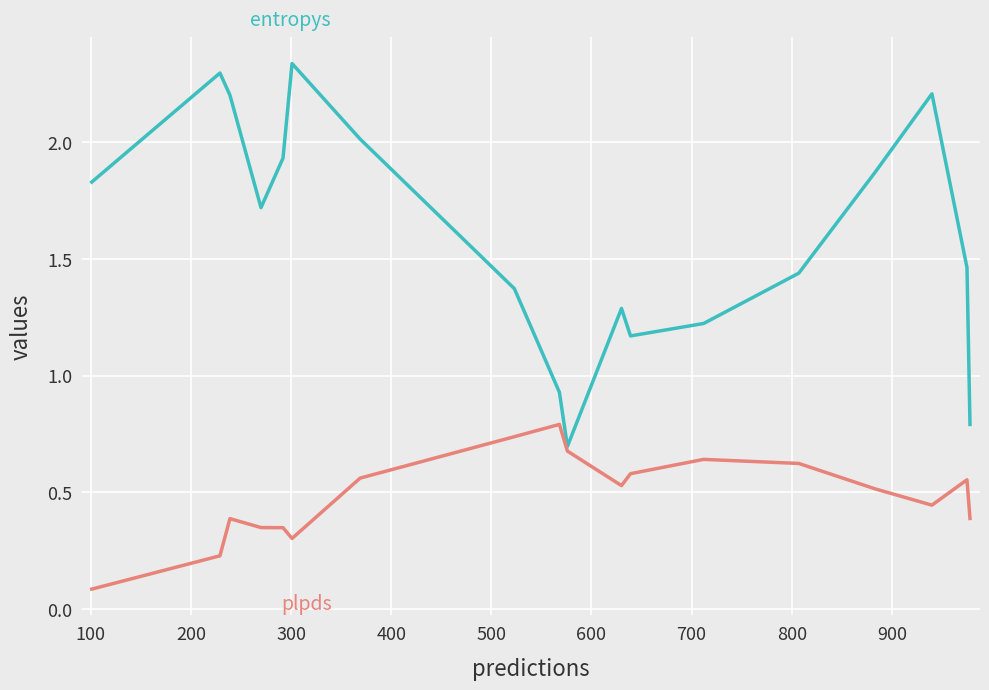

How many categories are shown in the chart?

18